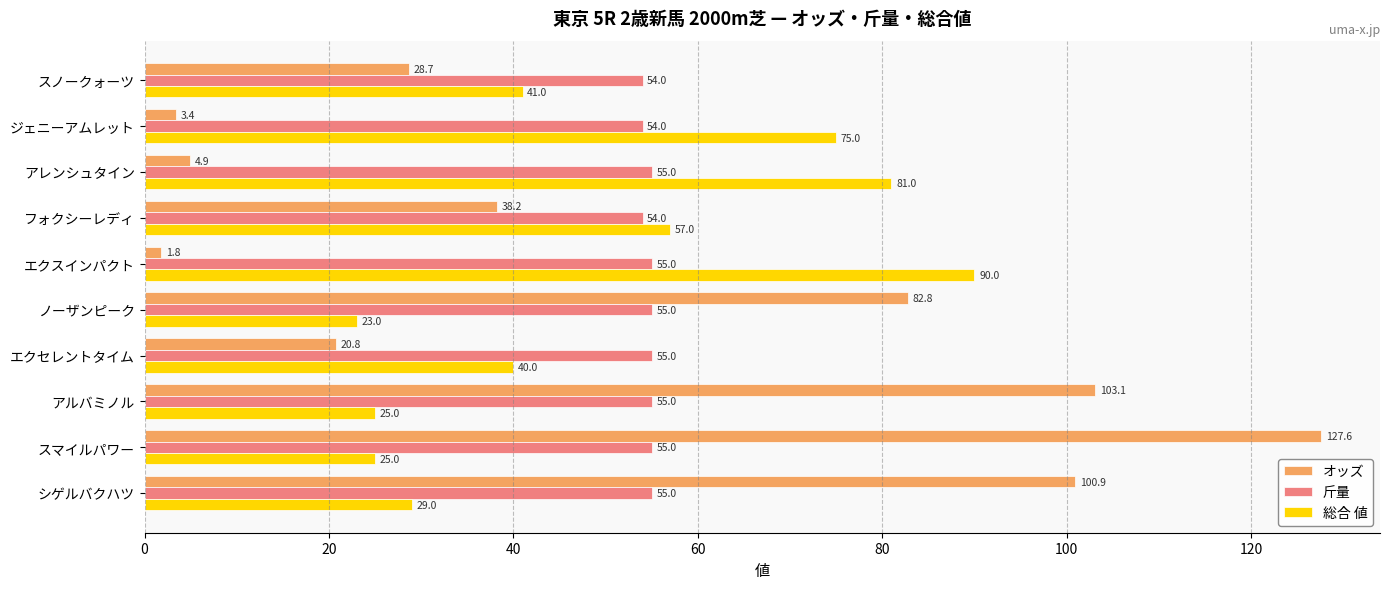

Which category has the highest value across all series?

スマイルパワー